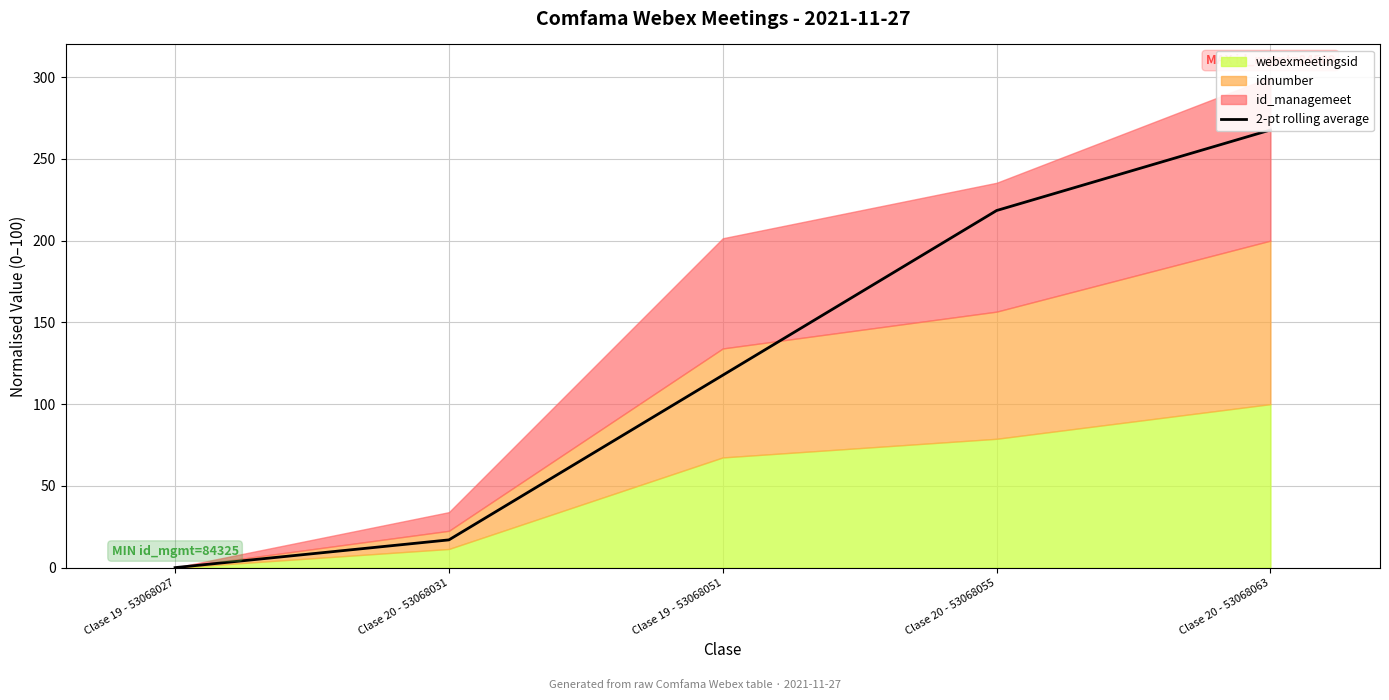

Which label corresponds to the largest value in the chart?

Clase 20 - 53068063